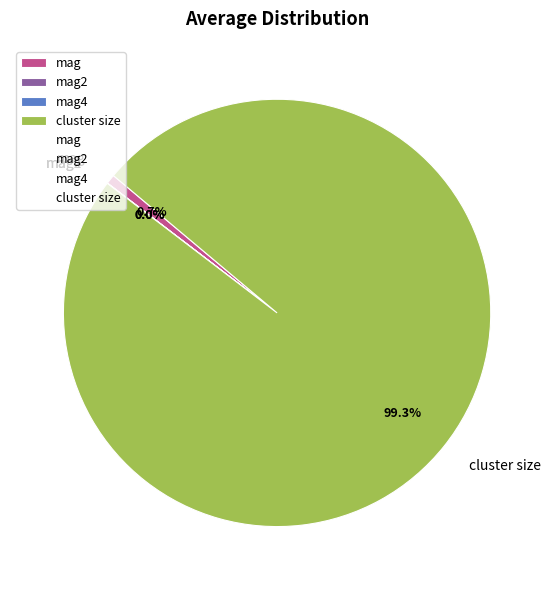

Which category has the biggest portion of the pie?

cluster size